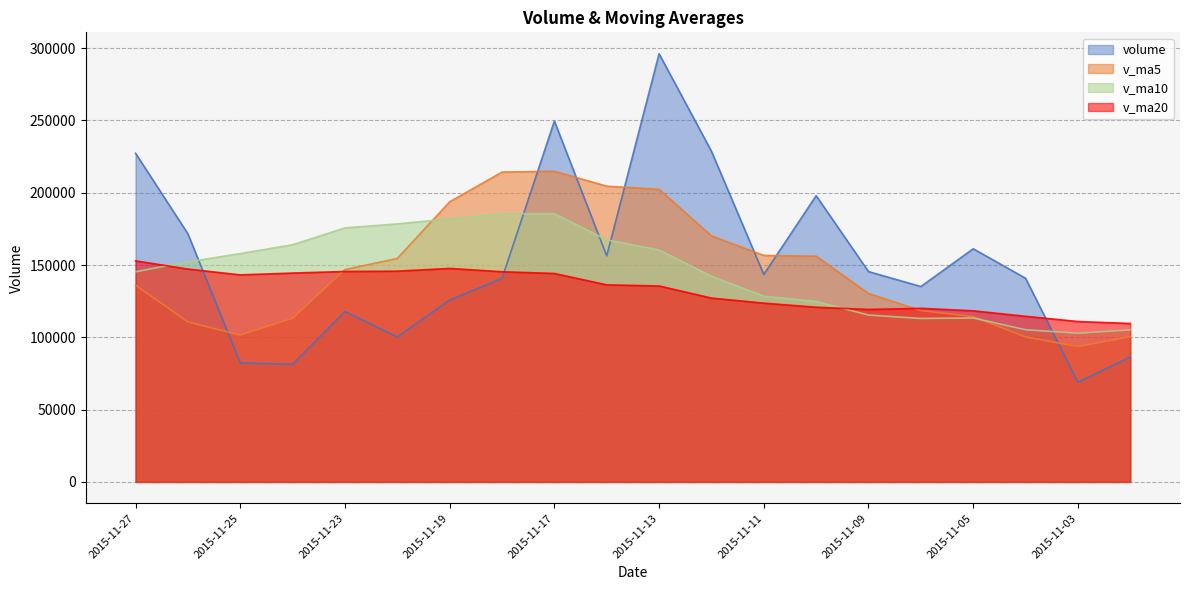

The value of v_ma10 at 2015-11-20 is 275874.8. True or false?

False